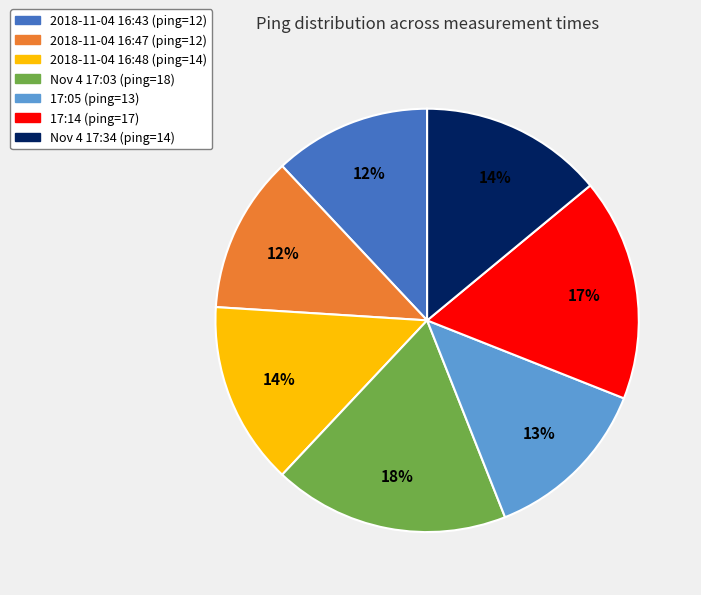

What is the largest slice in the pie chart?

Nov 4 17:03